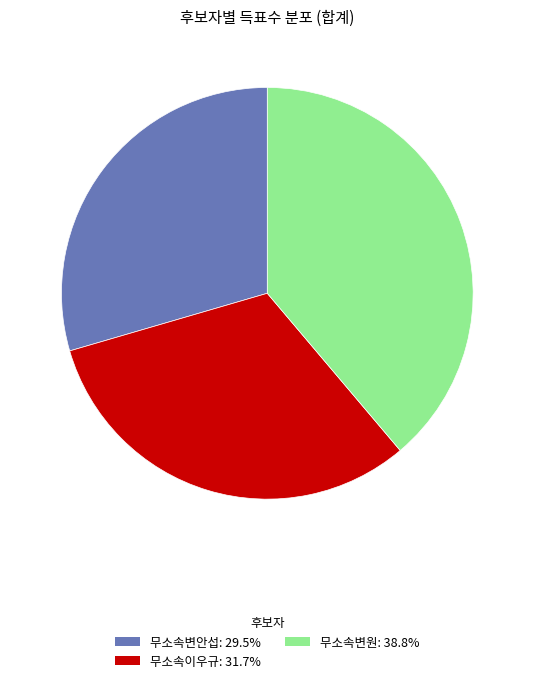

The 무소속변안섭 slice represents 24% of the pie. True or false?

False